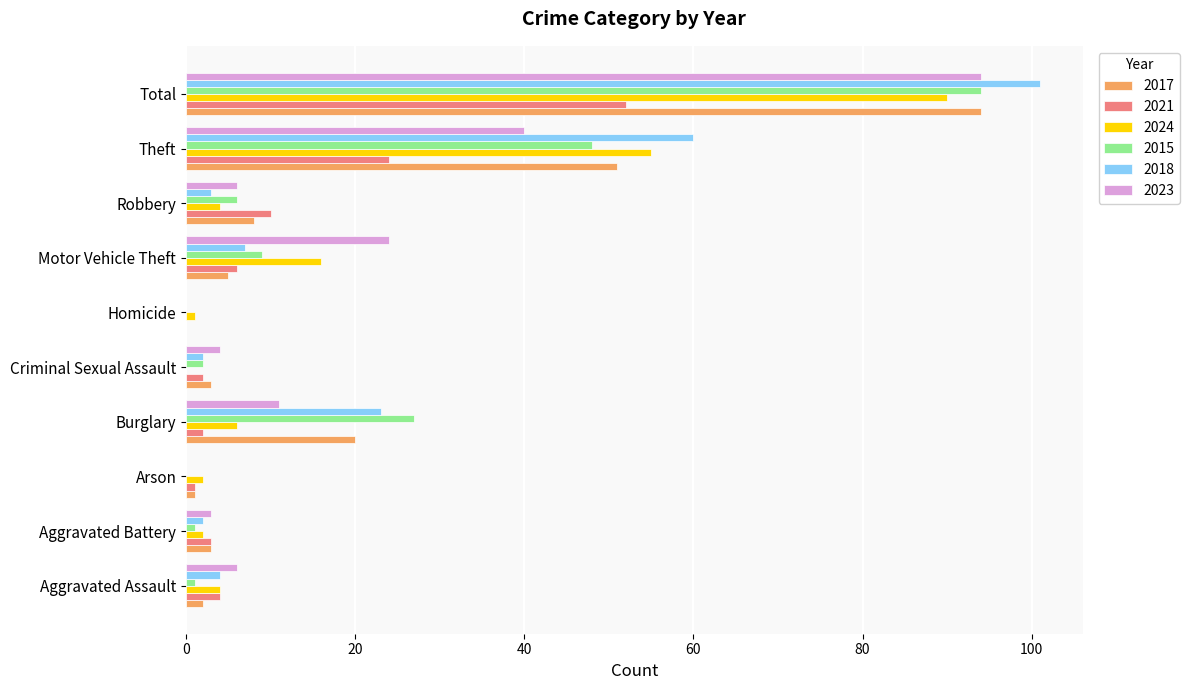

The 2015 series shows 9 at Motor Vehicle Theft. True or false?

True